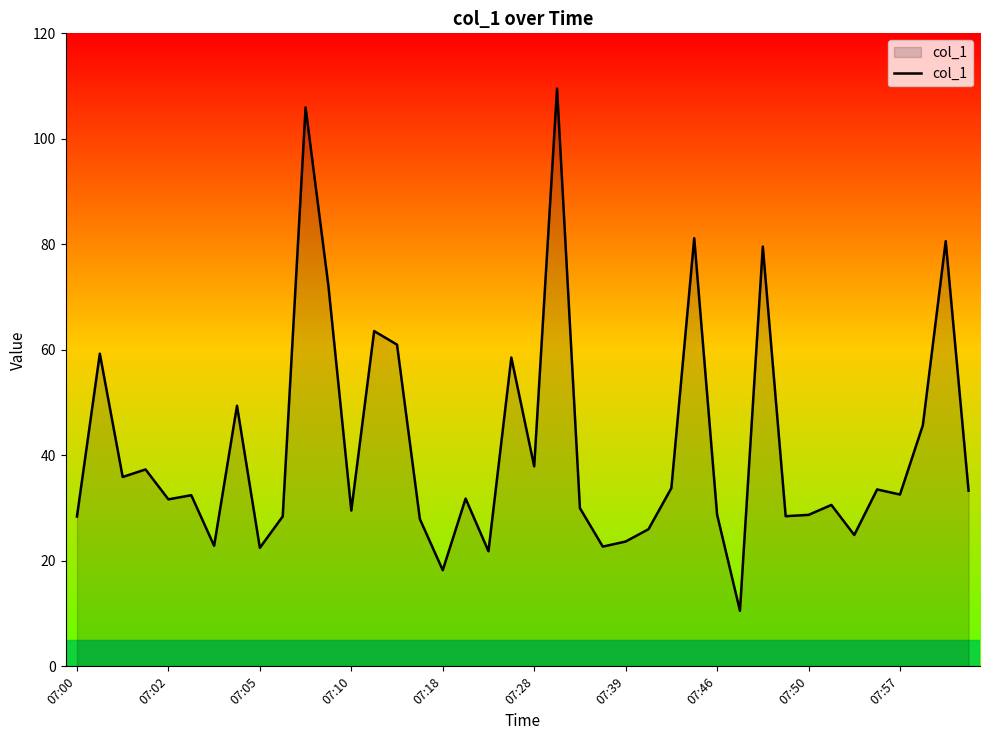

What is the greatest value displayed?

109.5